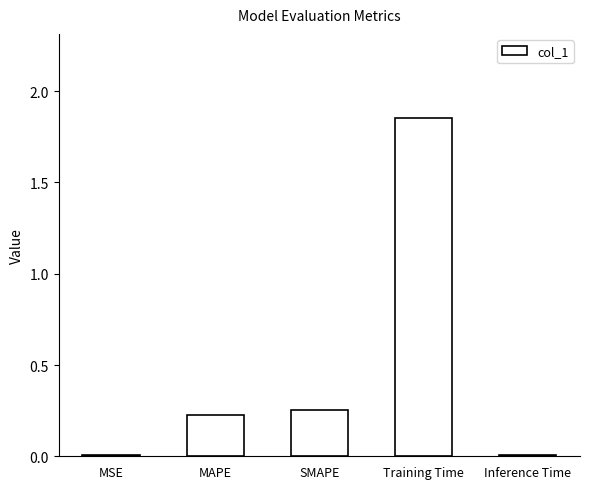

Is it true that the value at SMAPE is 0.4?

False